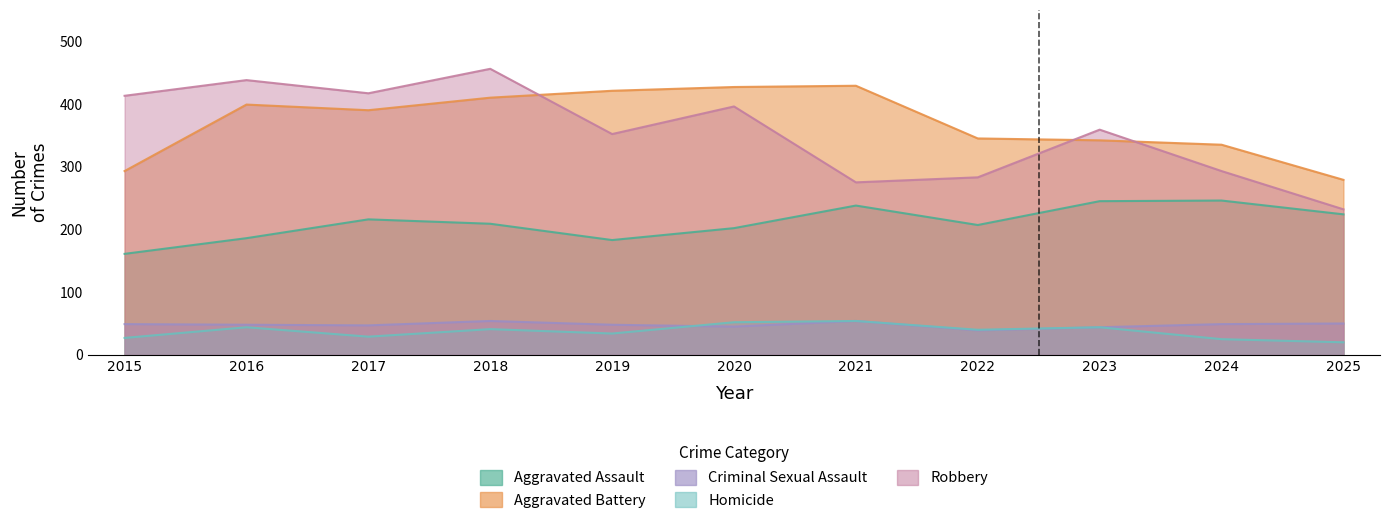

At which label does Criminal Sexual Assault first exceed 48?

2015